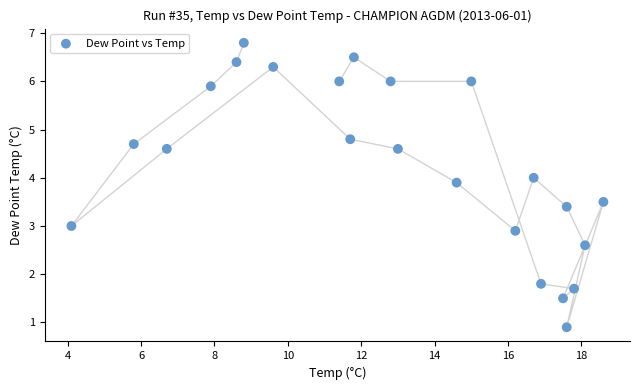

What is the range of X values (max minus min)?

14.5